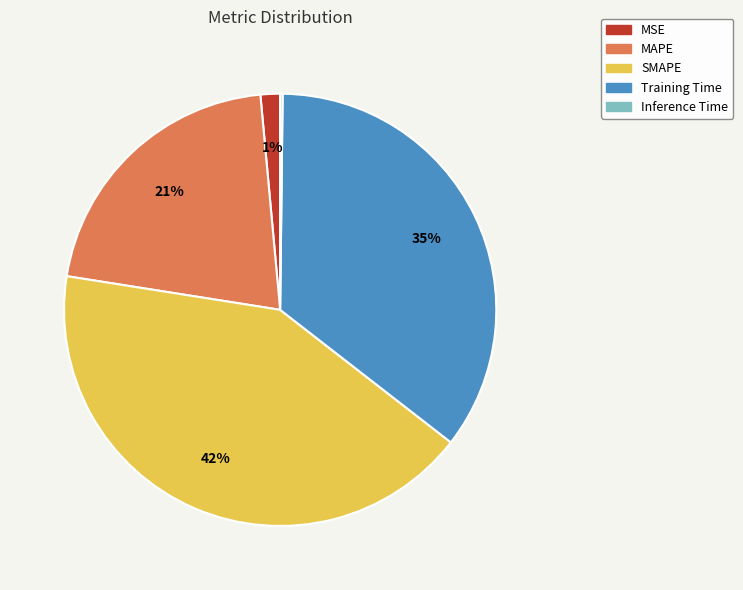

Combined, do SMAPE and MAPE account for over 50%?

Yes